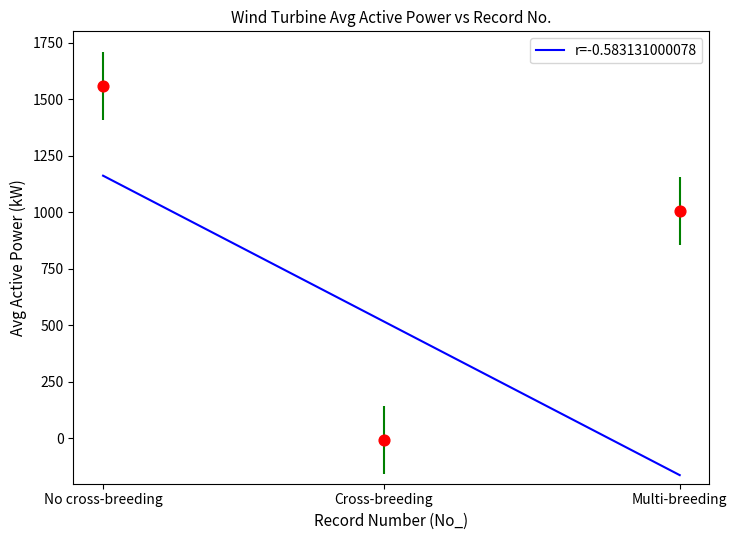

What Y value in the scatter plot is closest to 775?

1007.4